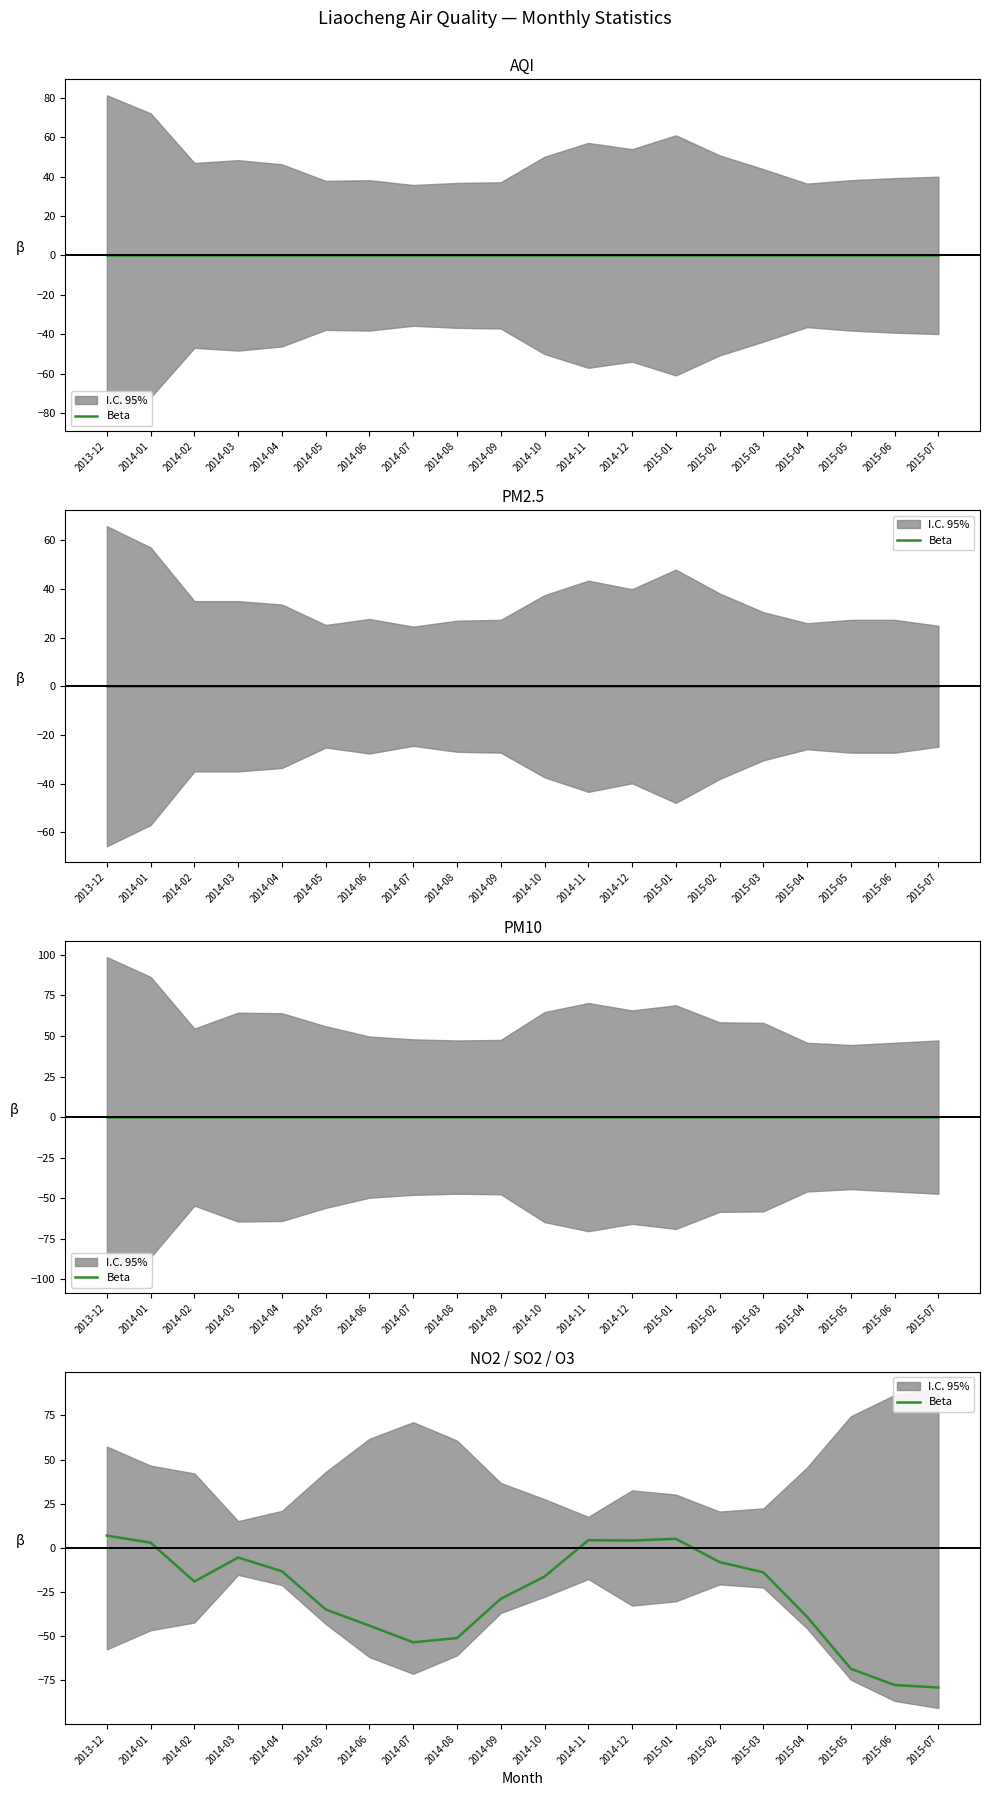

Rank the categories by value from lowest to highest.

2015-07, 2015-06, 2015-05, 2014-07, 2014-08, 2014-06, 2015-04, 2014-05, 2014-09, 2014-02, 2014-10, 2015-03, 2014-04, 2015-02, 2014-03, 2014-01, 2014-12, 2014-11, 2015-01, 2013-12